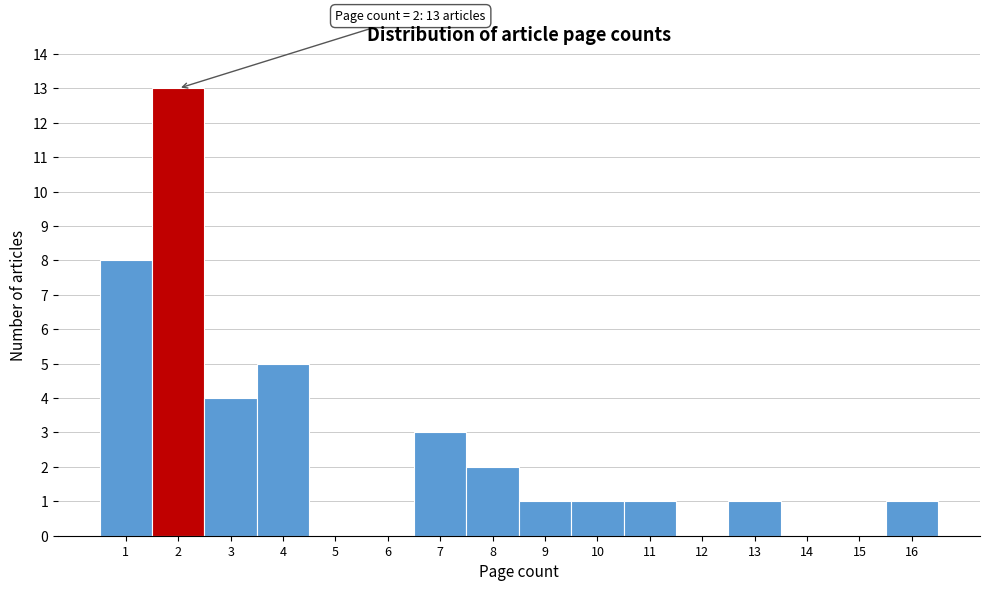

Which range on the x-axis has the tallest bar?

1.5 to 2.5